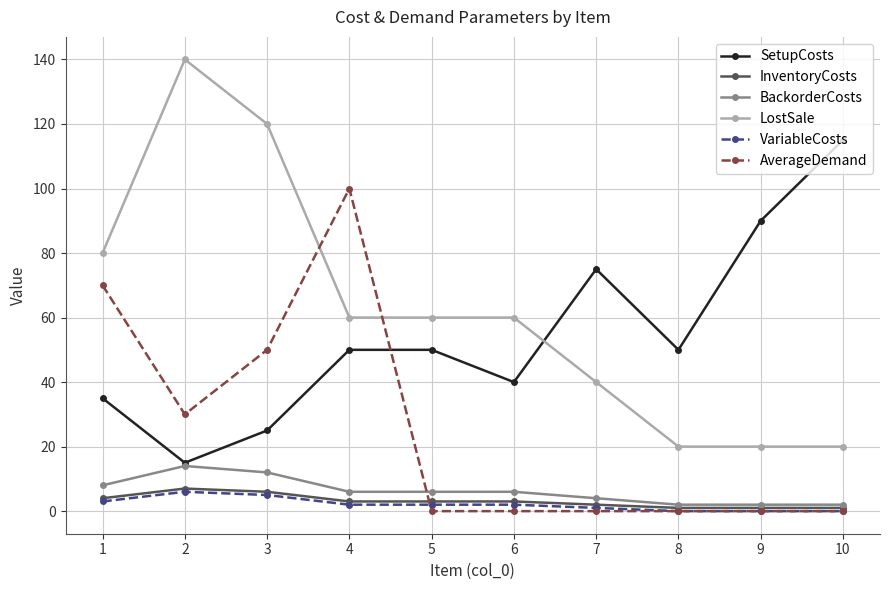

Which series has the widest spread of values?

LostSale